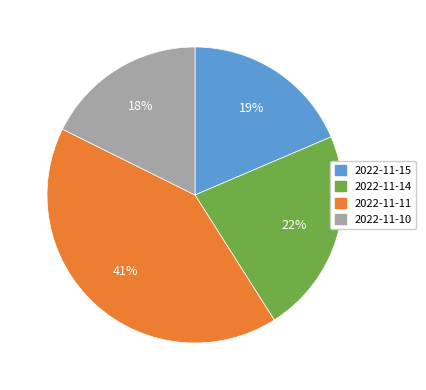

Which category has the smallest portion of the pie?

2022-11-10